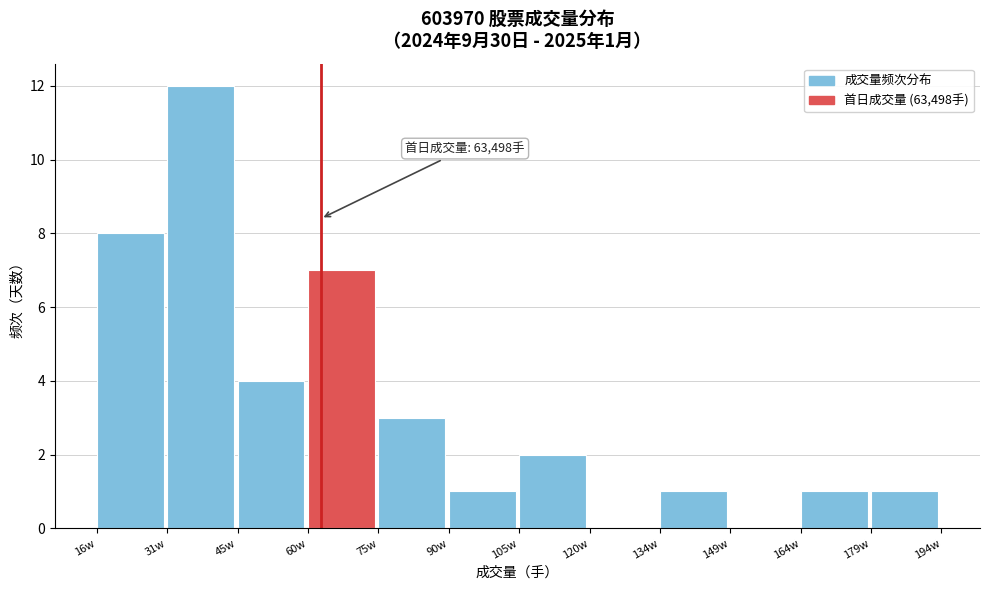

Reading left to right, transcribe all the data shown in this chart.

16w=8	31w=12	45w=4	60w=7	75w=3	90w=1	105w=2	120w=0	134w=1	149w=0	164w=1	179w=1